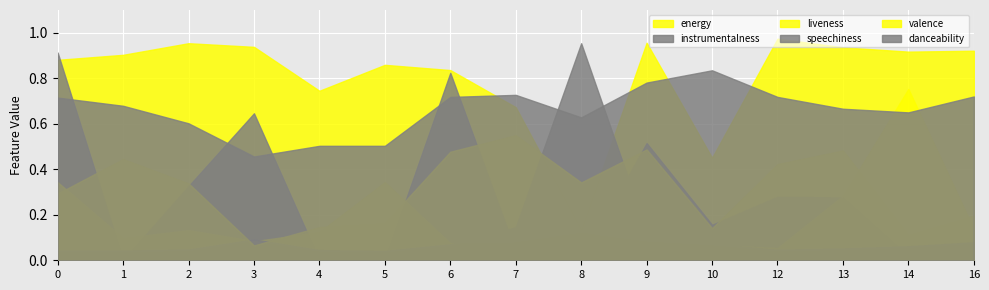

What is the average value of the valence series?

0.3